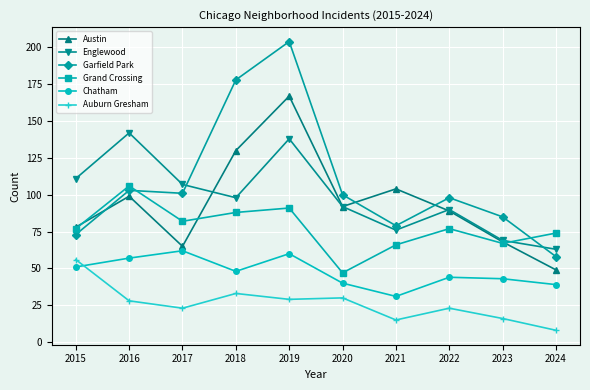

At which category is the sum across all series the highest?

2019